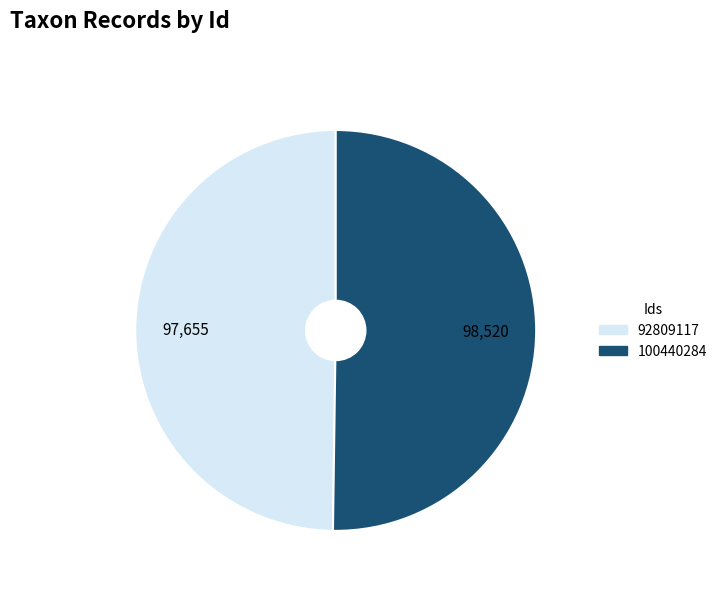

Is the sum of 92809117 and 100440284 greater than half?

Yes